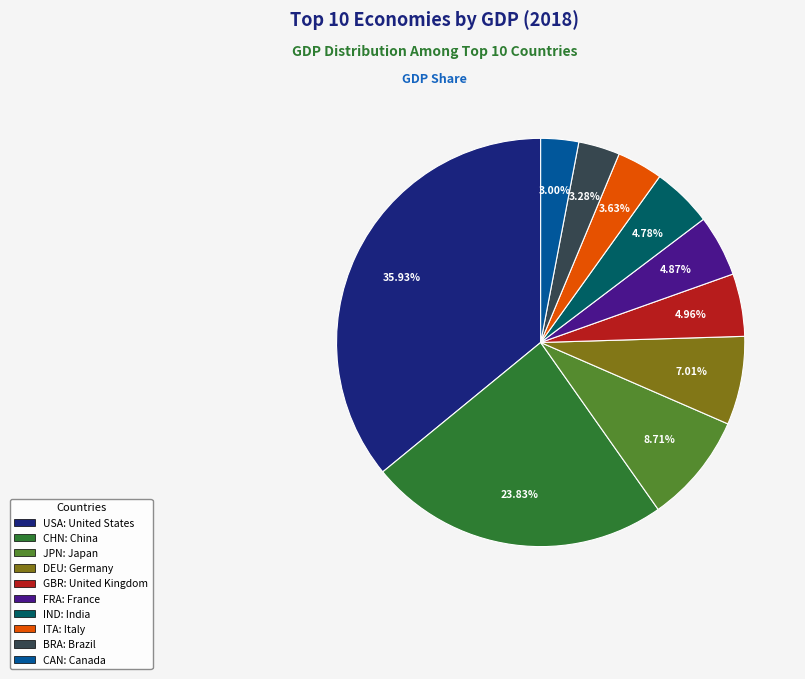

Which slice is the largest?

USA